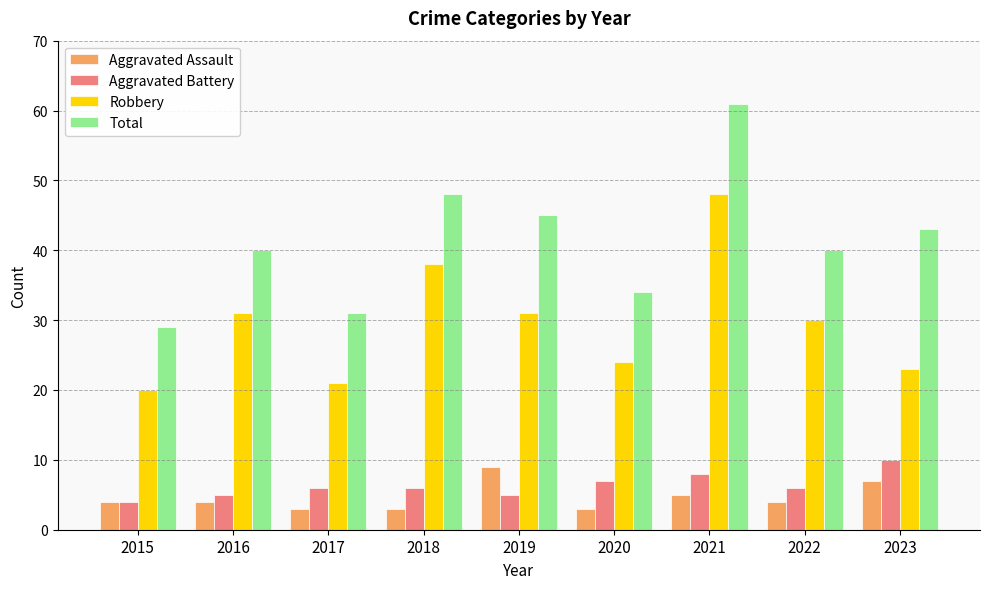

The Total series shows 18 at 2023. True or false?

False